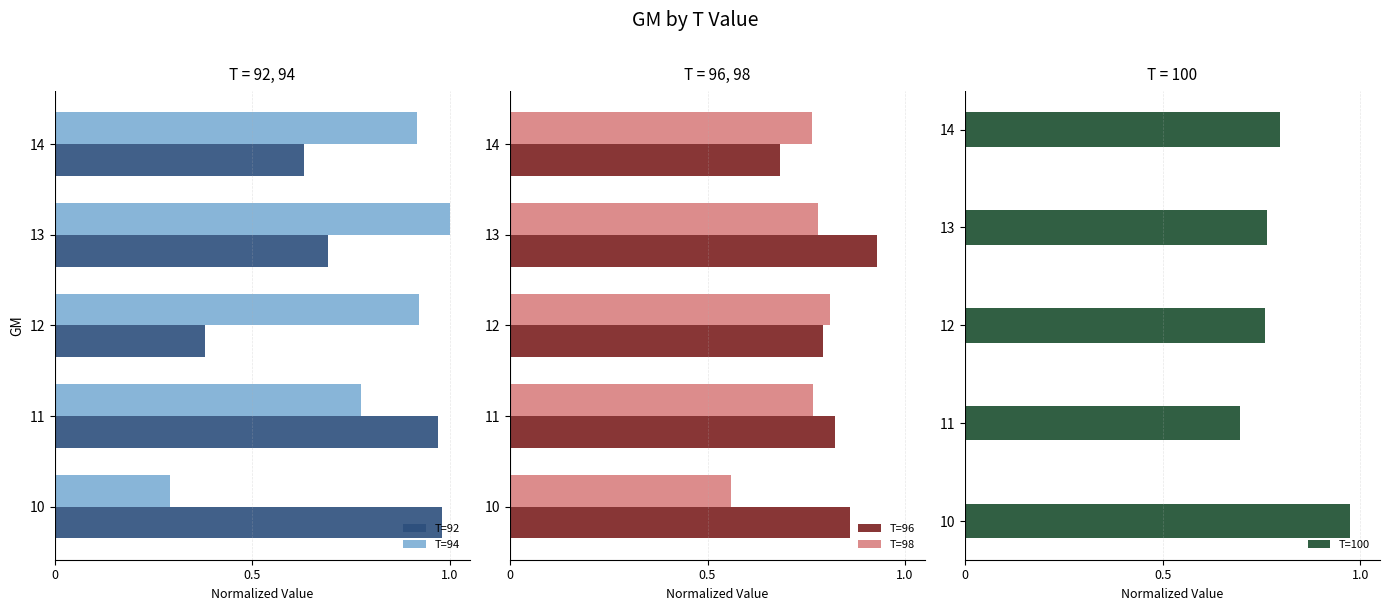

Does the chart contain any negative values?

No